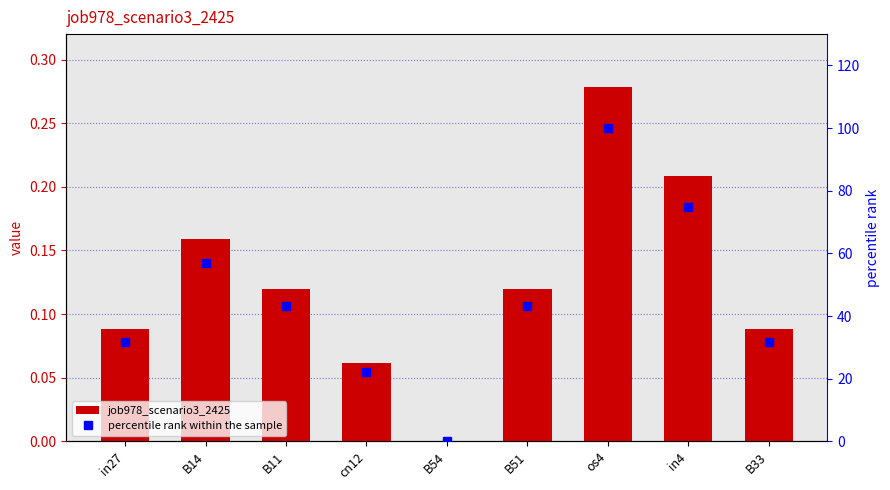

What are all the series names shown in the legend?

job978_scenario3_2425, percentile rank within the sample